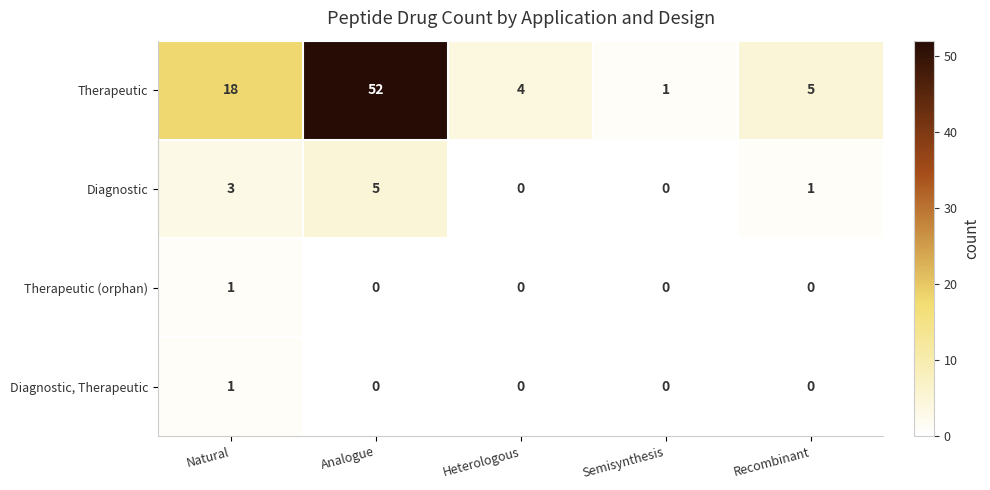

What is the difference between the highest and lowest values at Recombinant?

5